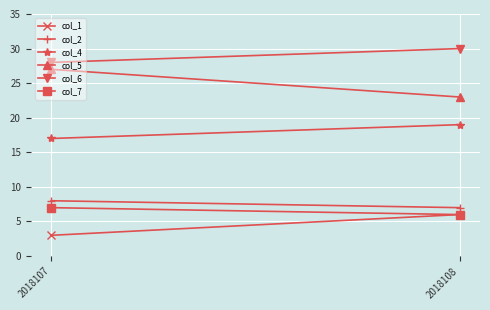

What is the sum of all col_6 values?

58